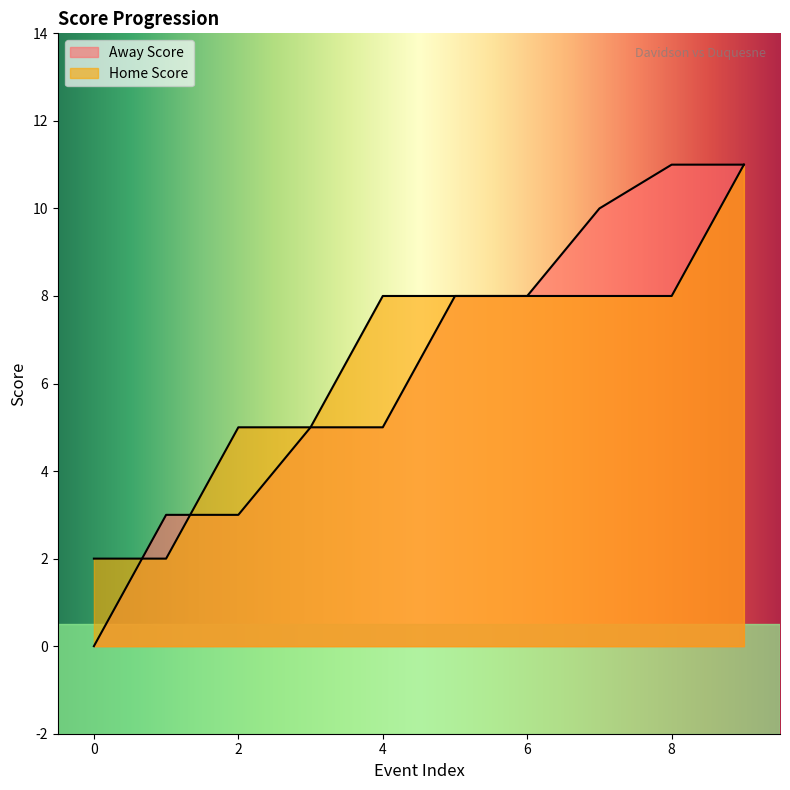

Reading right to left, list all the values displayed in this chart.

Away Score: 11	11	10	8	8	5	5	3	3	0
Home Score: 11	8	8	8	8	8	5	5	2	2